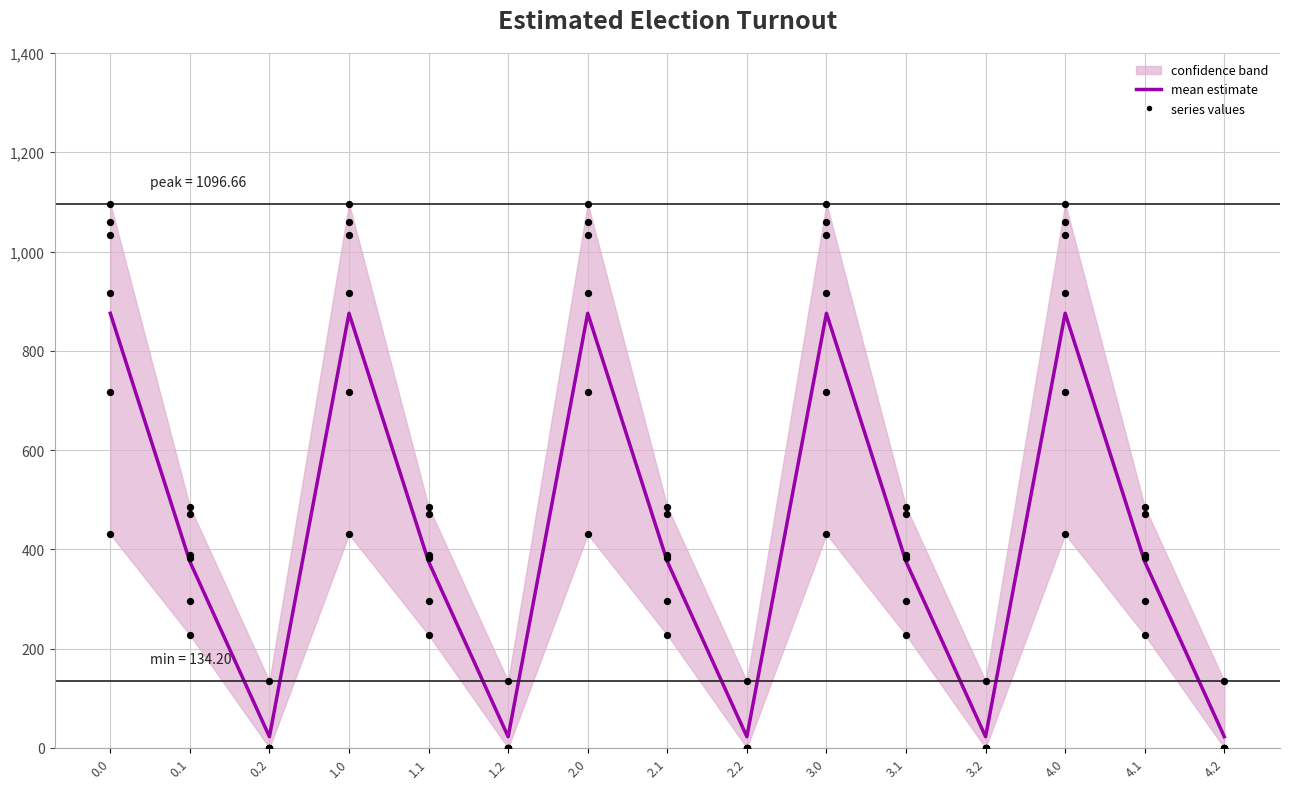

Which series has the largest total across all categories?

col_12